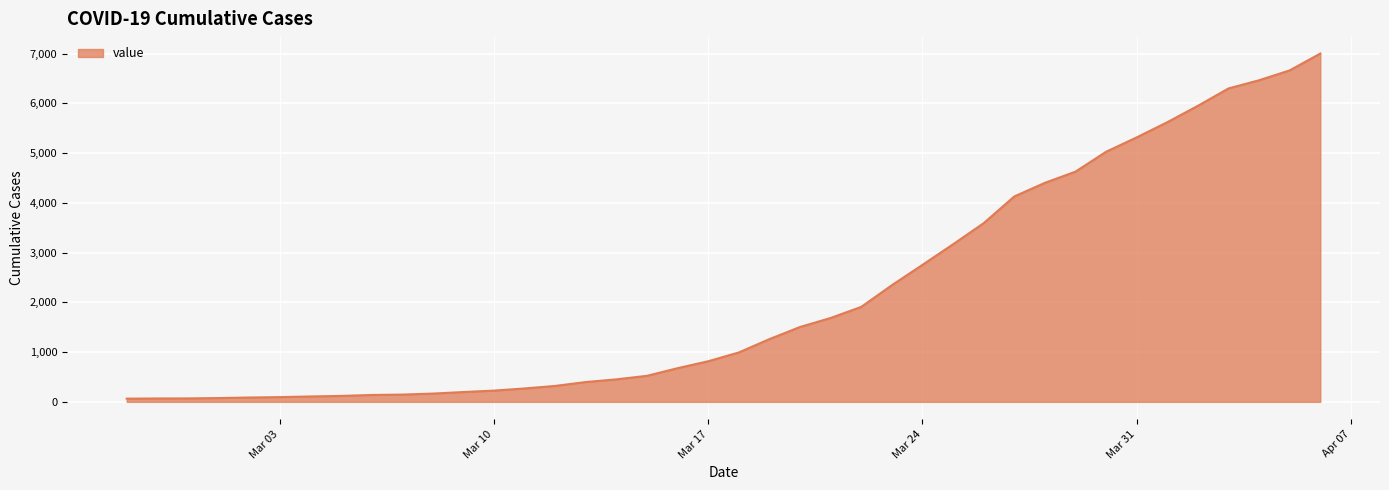

What is the greatest value displayed?

7003